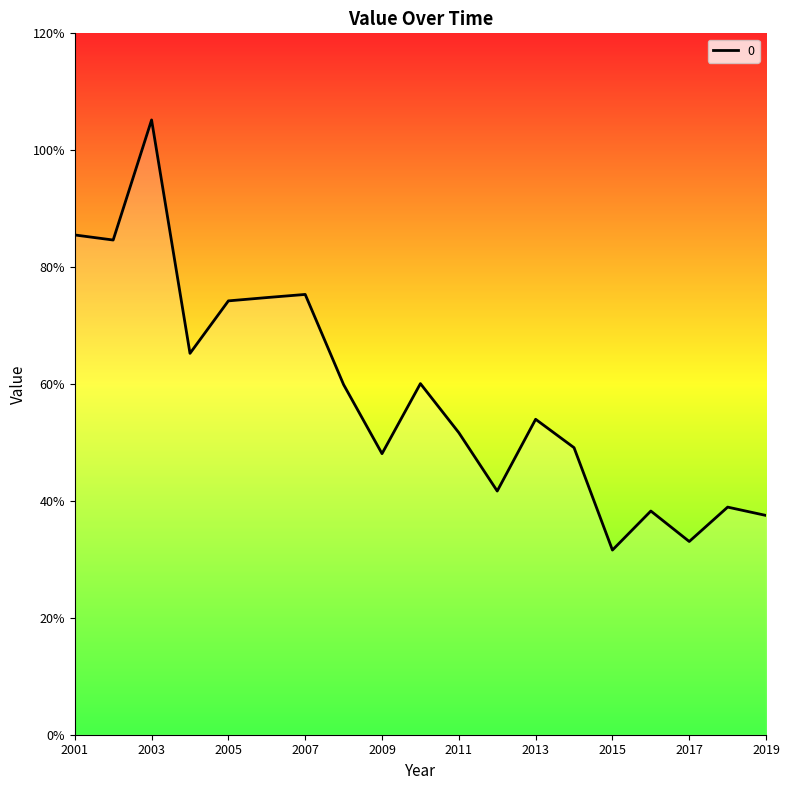

Does the chart have visible grid lines?

No